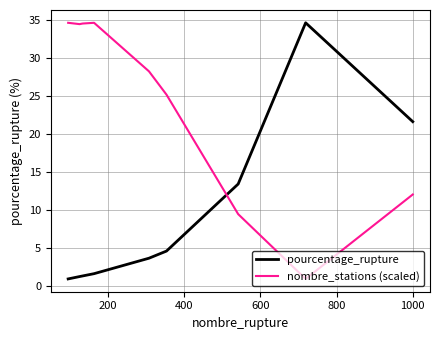

What is the maximum value shown in the chart?

34.6